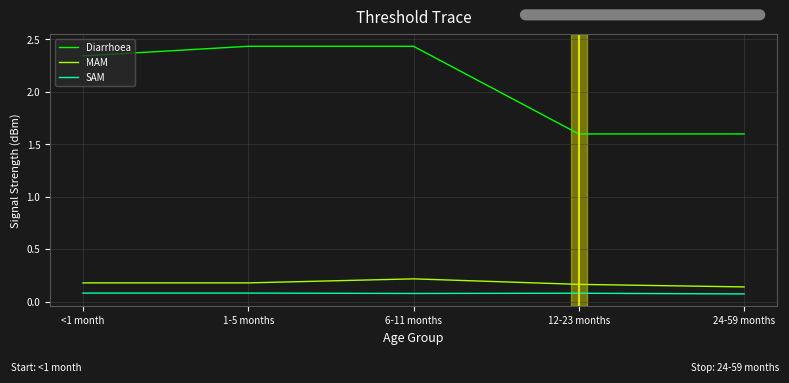

True or false: SAM and Diarrhoea intersect in this chart.

False